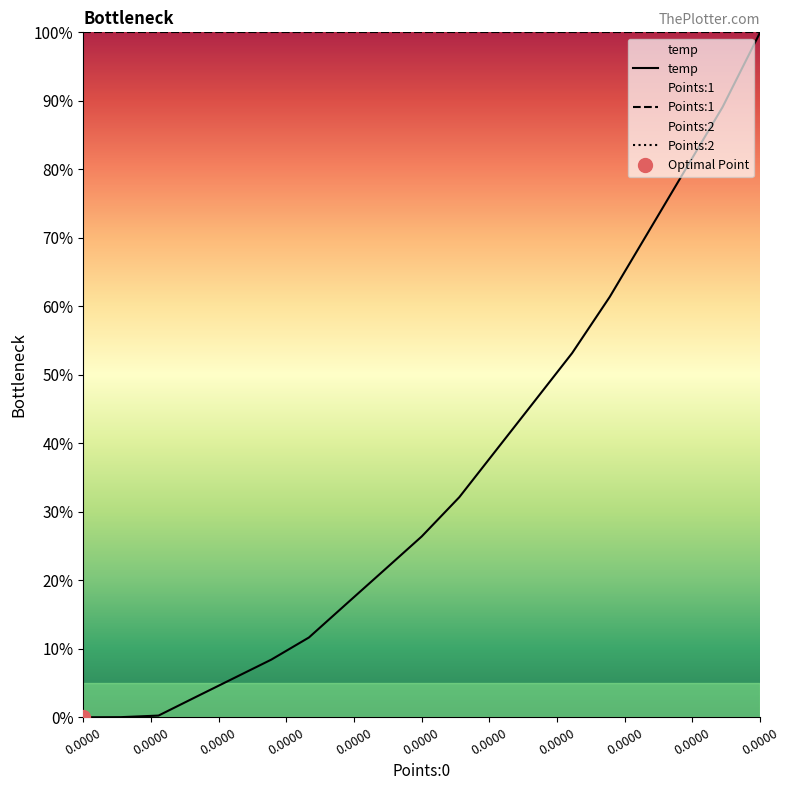

Between 0.0000 and 16, which series saw the biggest shift?

temp